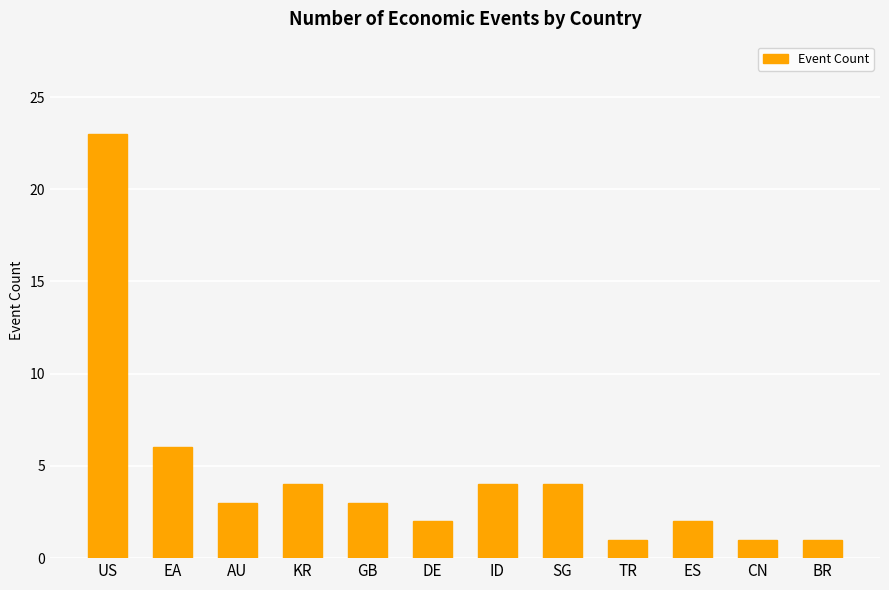

Where is the data nearest to the value 12?

EA